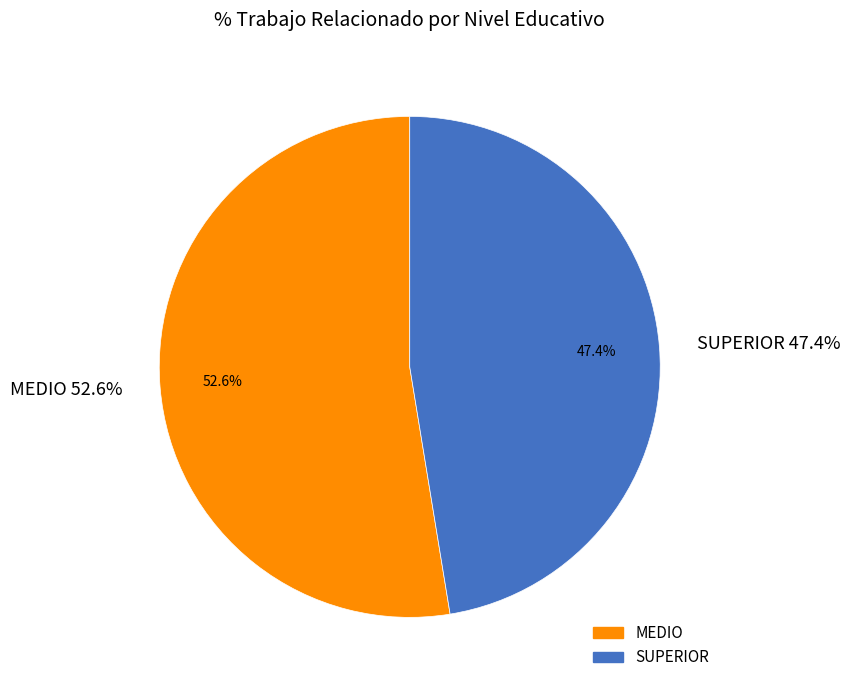

Rank the categories by value from highest to lowest.

MEDIO, SUPERIOR